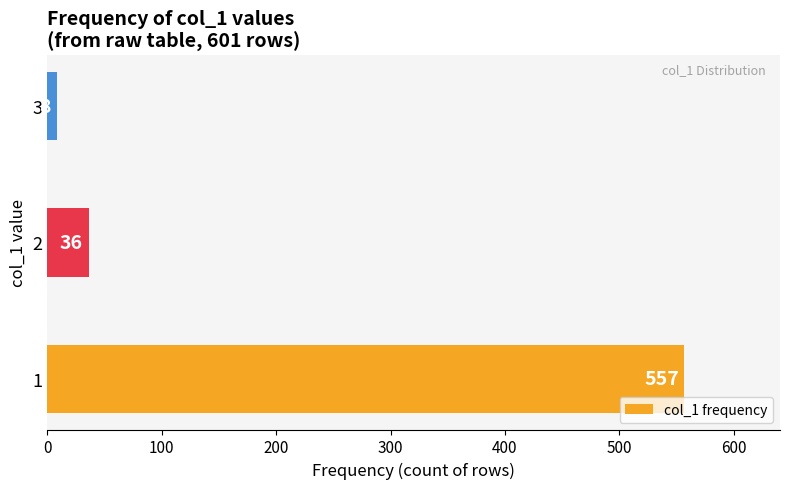

Reading bottom to top, list all the values displayed in this chart.

557	36	8